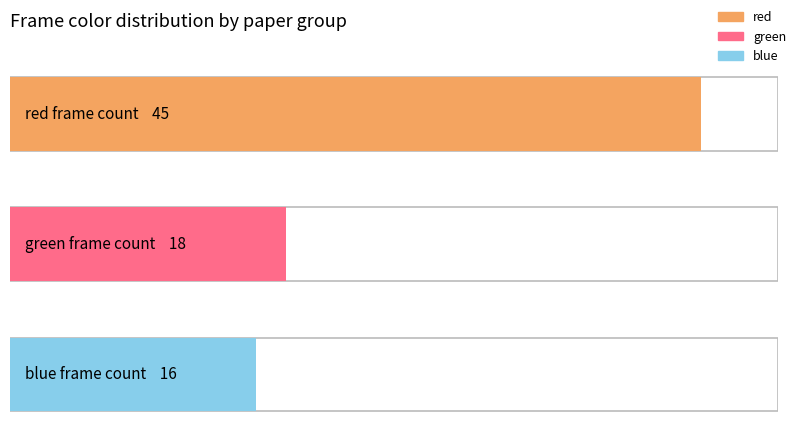

How many groups of bars are there?

3